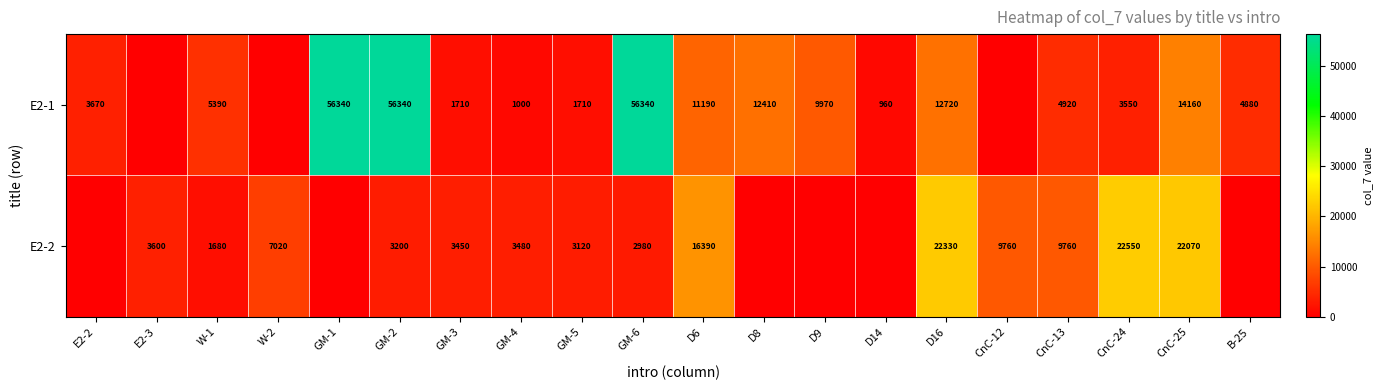

Is it true that E2-1 equals 4920 at CnC-13?

True